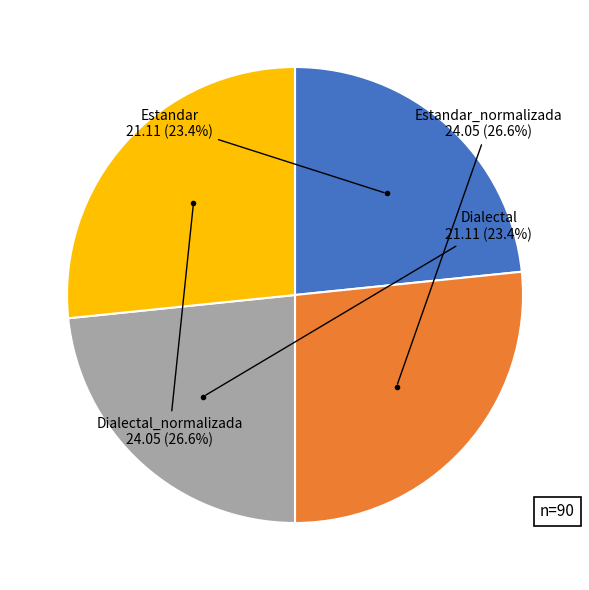

True or false: Estandar accounts for 23% of the total.

True